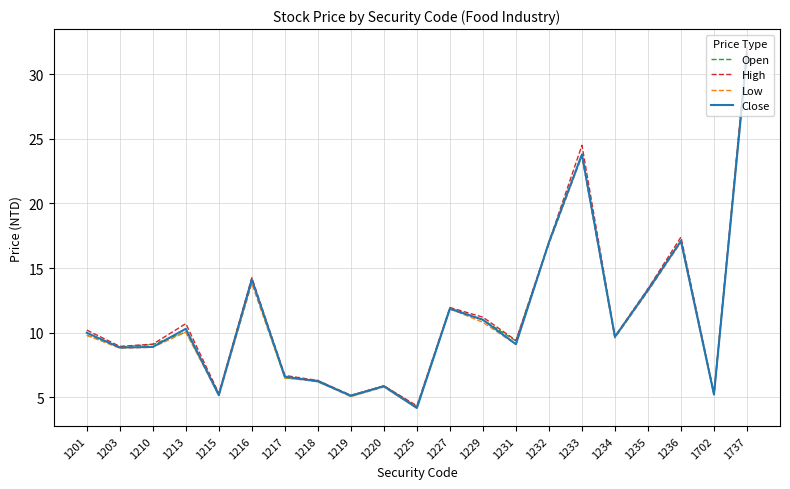

Where is the first local maximum for Low?

1213